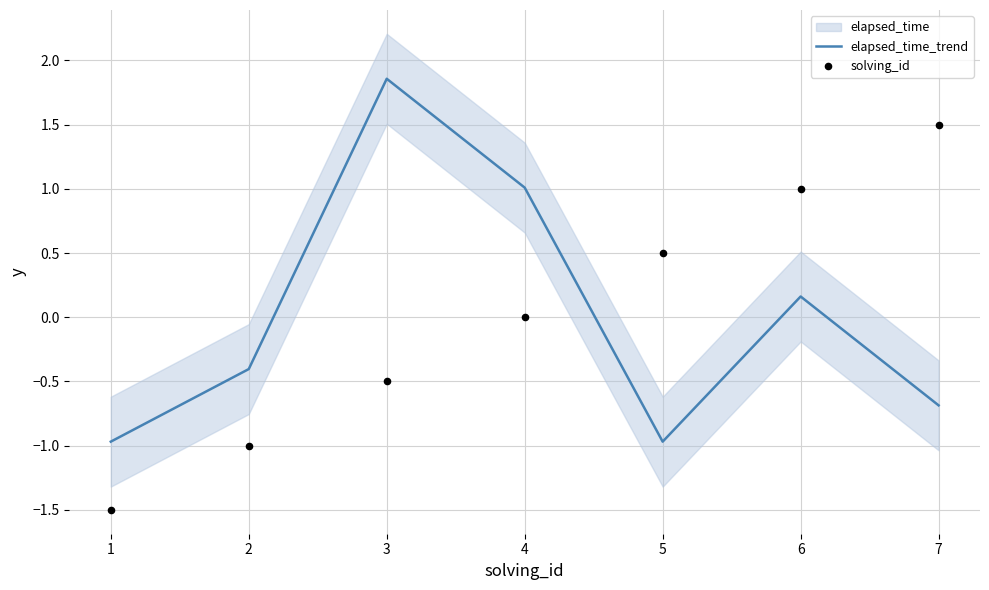

At which category is the sum across all series the highest?

3